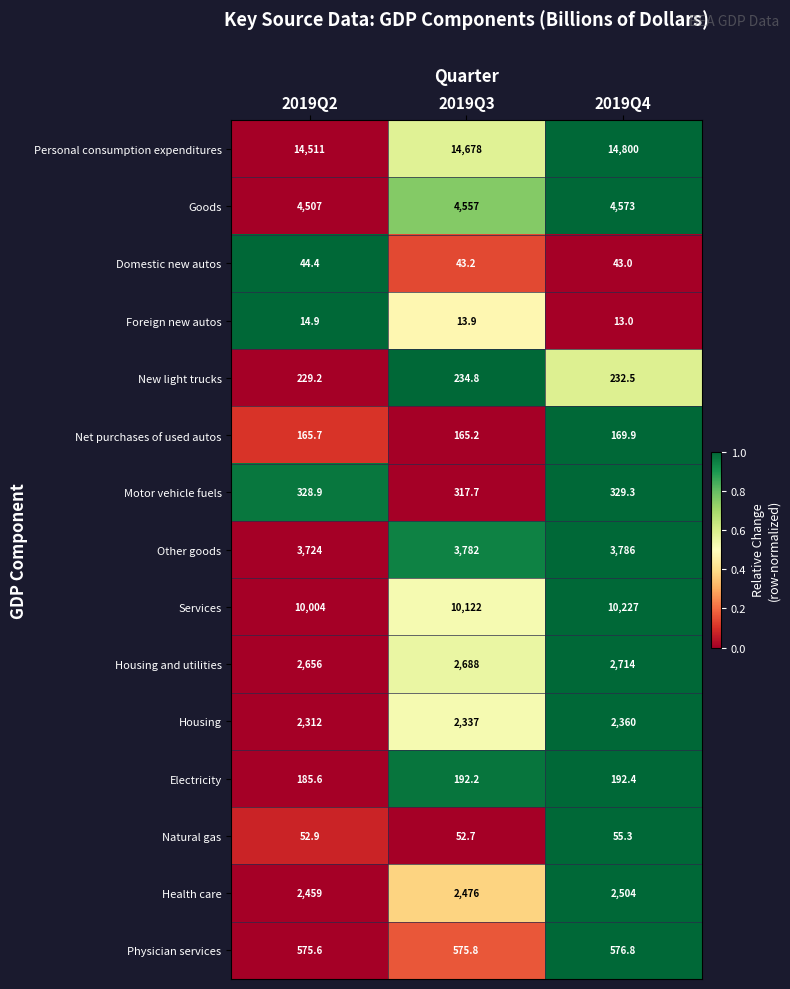

What is the difference between the second highest and minimum values in the Foreign new autos series?

0.9